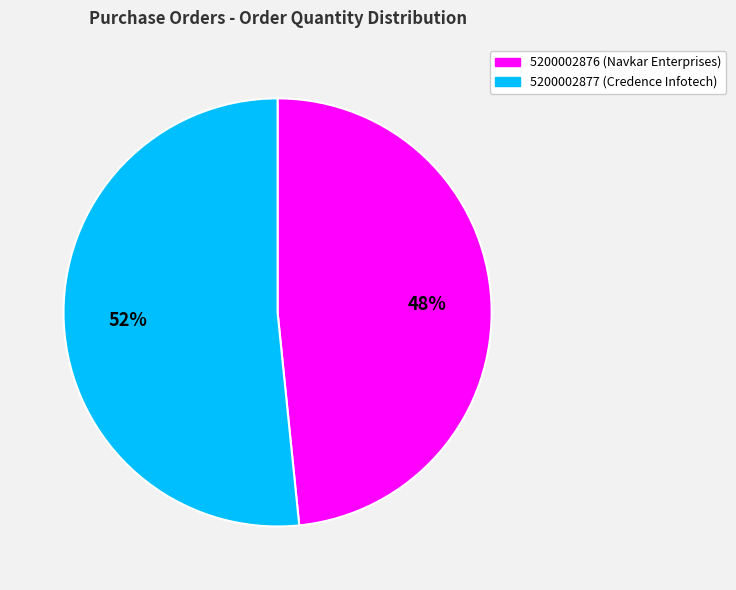

Is there any slice that represents more than half of the pie?

Yes